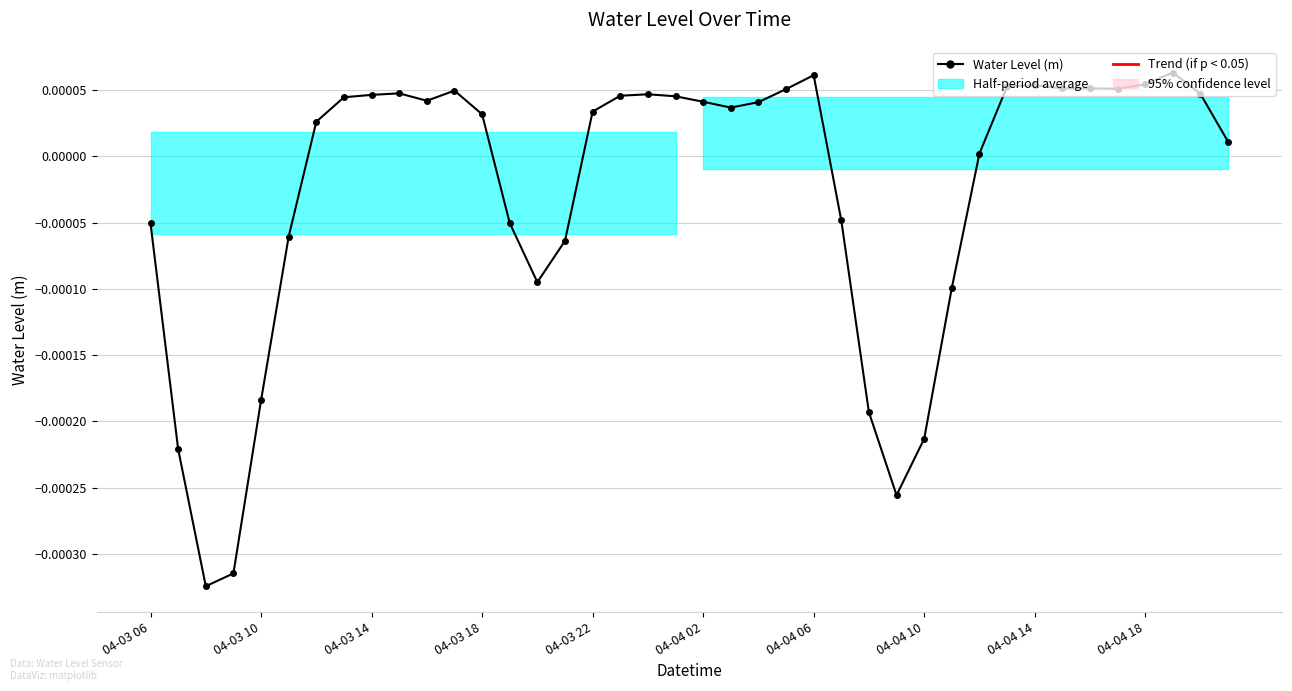

The value at 04-04 18 is 0.0. True or false?

True